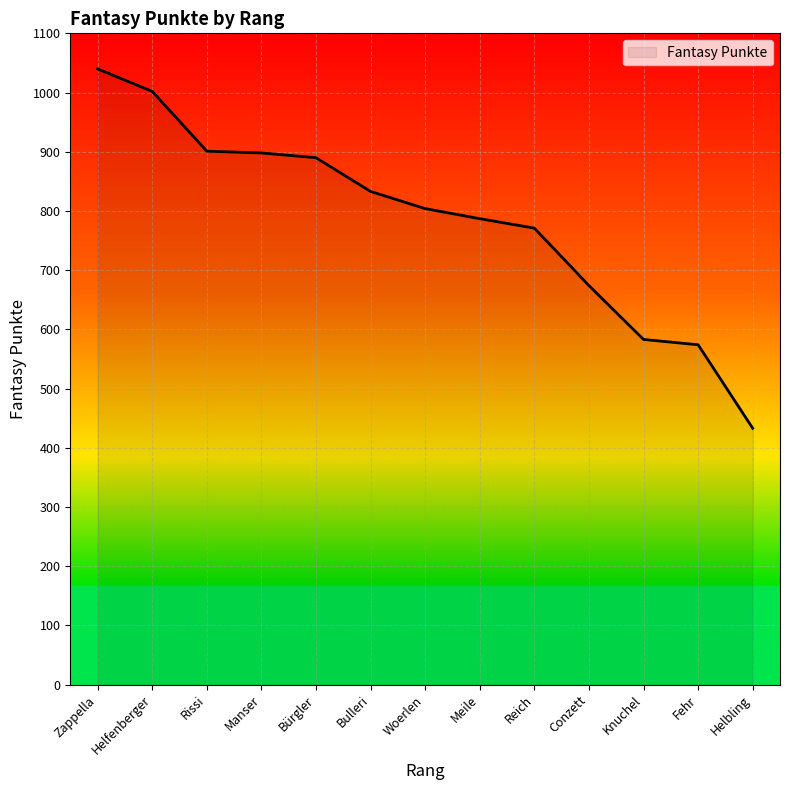

What is the difference between the values at Zappella and Meile?

253